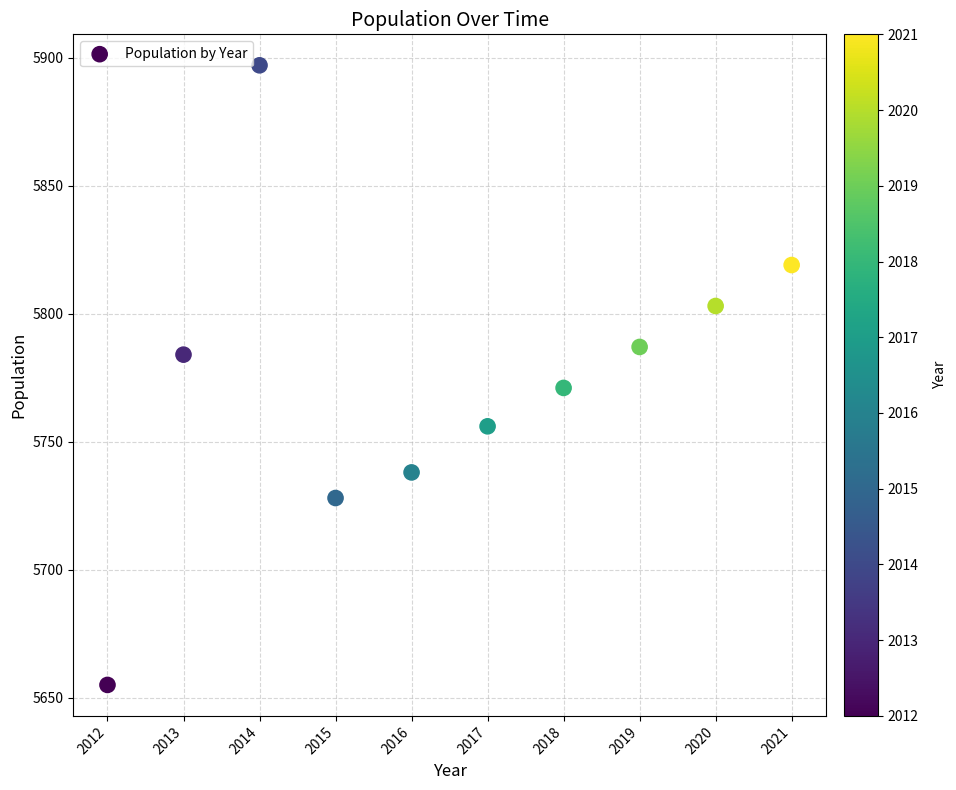

What Y value in the scatter plot is closest to 5776?

5771